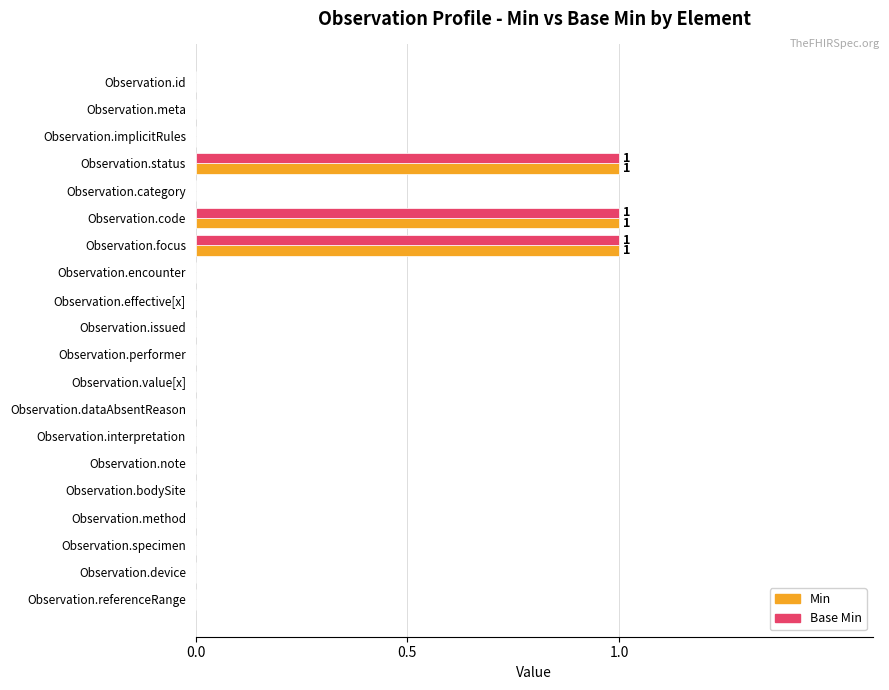

How many Min values are between 0 and 1?

20